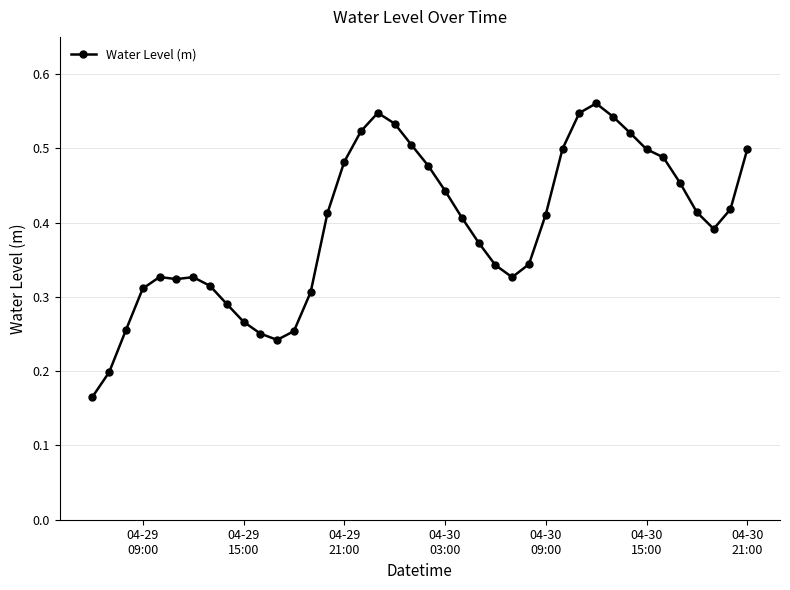

How many lines are shown in the chart?

1